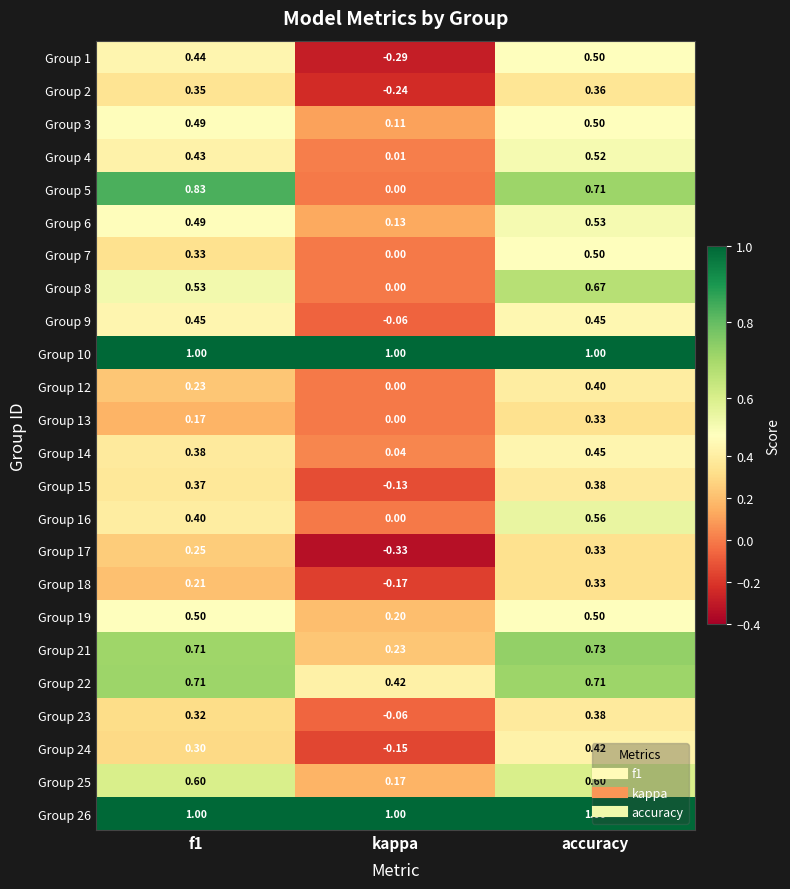

Where is Group 22 nearest to the value 0?

kappa